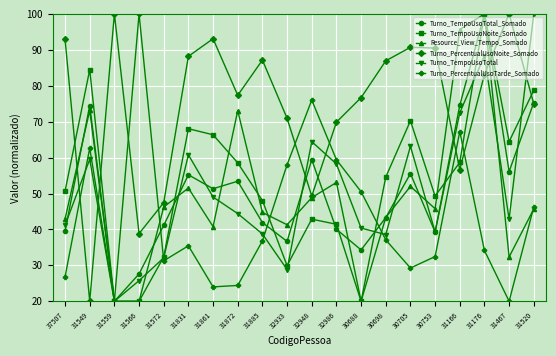

Does the chart display data point markers on the line(s)?

Yes